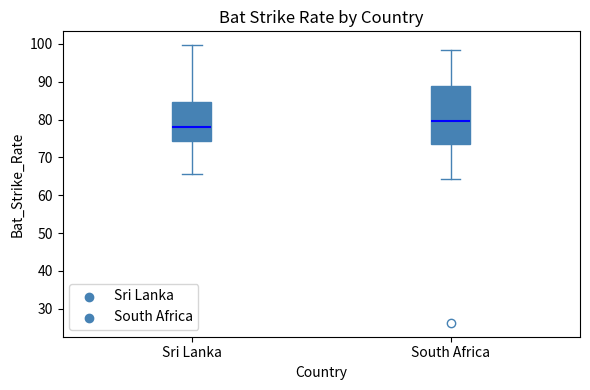

Which box has the highest median line?

South Africa